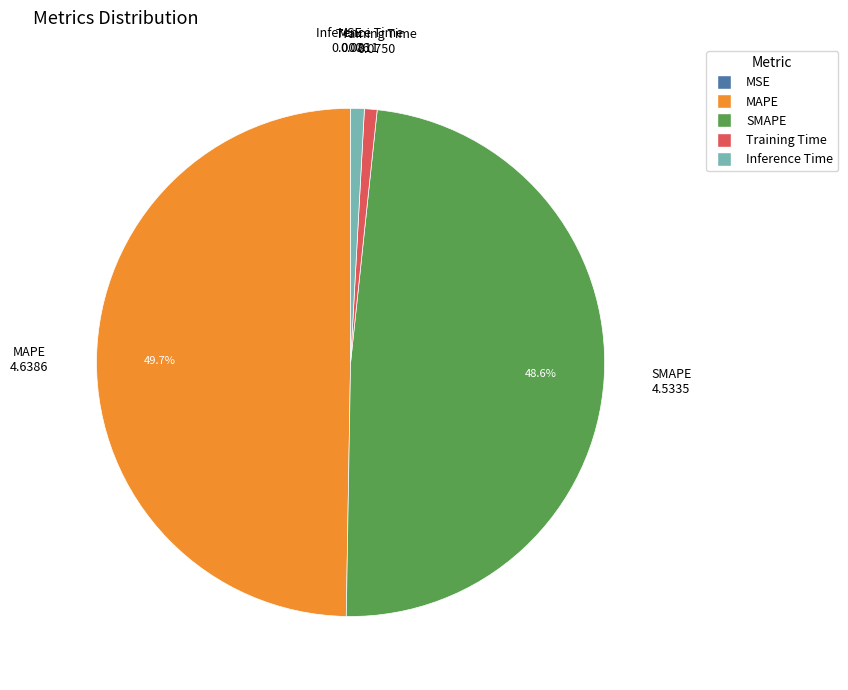

Which slice is the largest?

MAPE